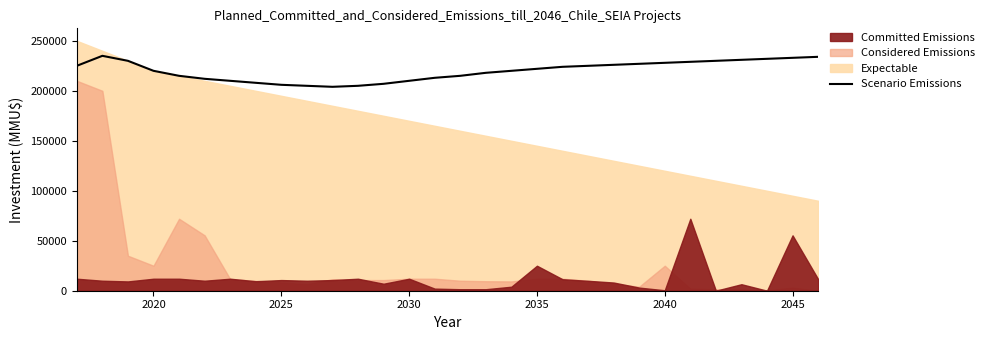

Reading right to left, what are all the values shown in this chart?

234000	233000	232000	231000	230000	229000	228000	227000	226000	225000	224000	222000	220000	218000	215000	213000	210000	207000	205000	204000	205000	206000	208000	210000	212000	215000	220000	230000	235000	225000